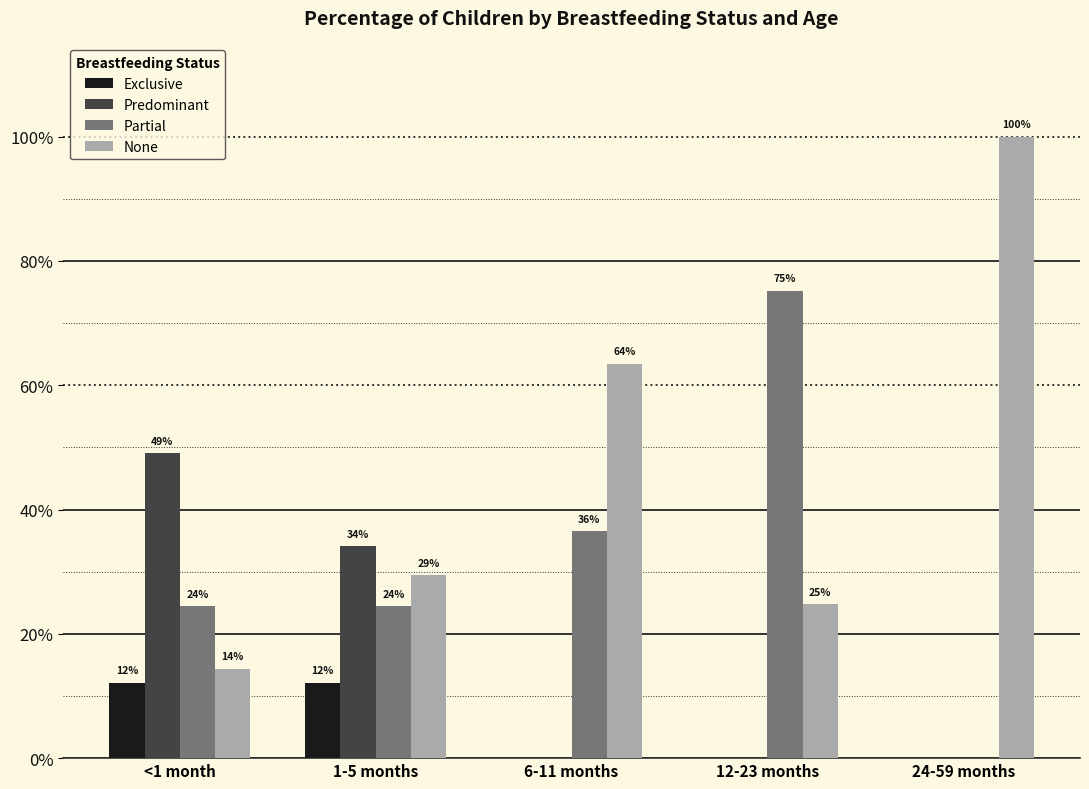

Are the bars horizontal?

No